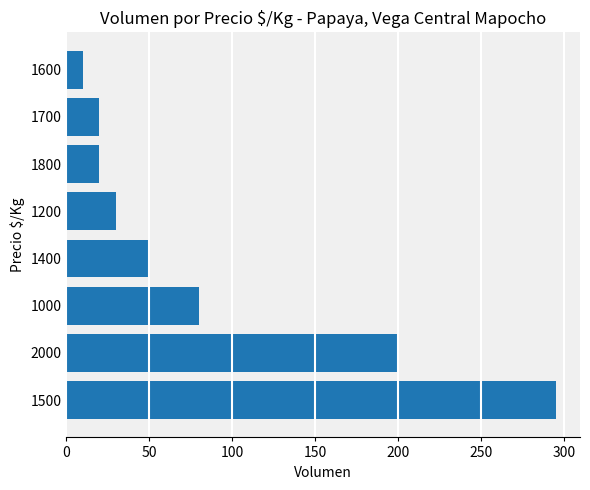

What is the sum of all values?

705